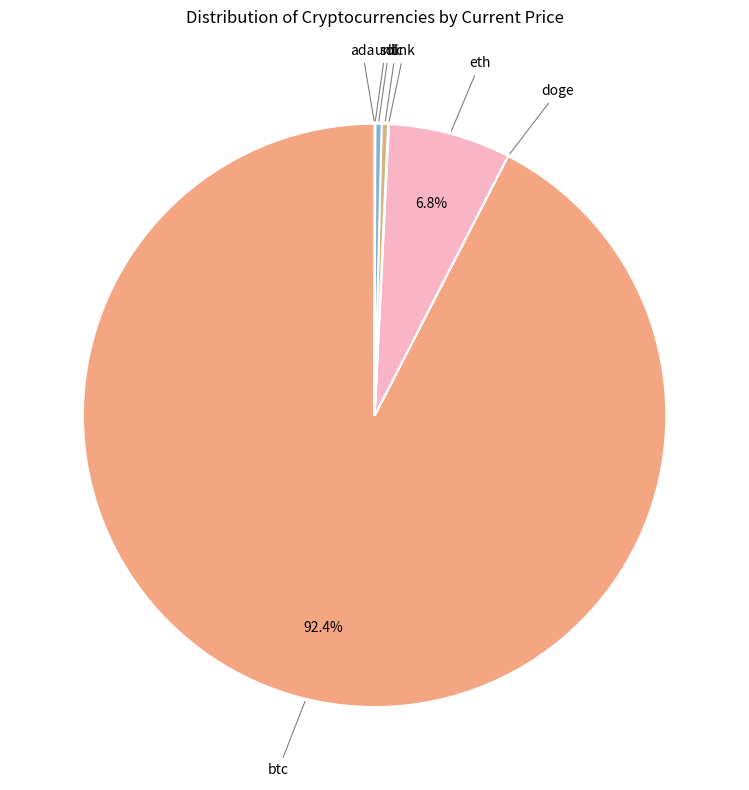

What percentage is NOT represented by btc?

7.6%